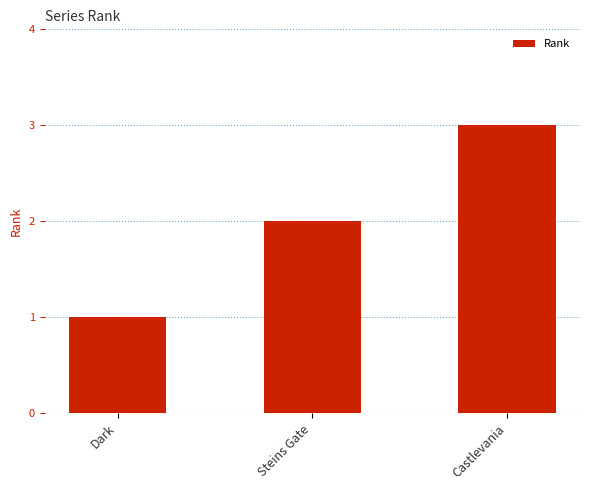

Count the number of data series in this chart.

1